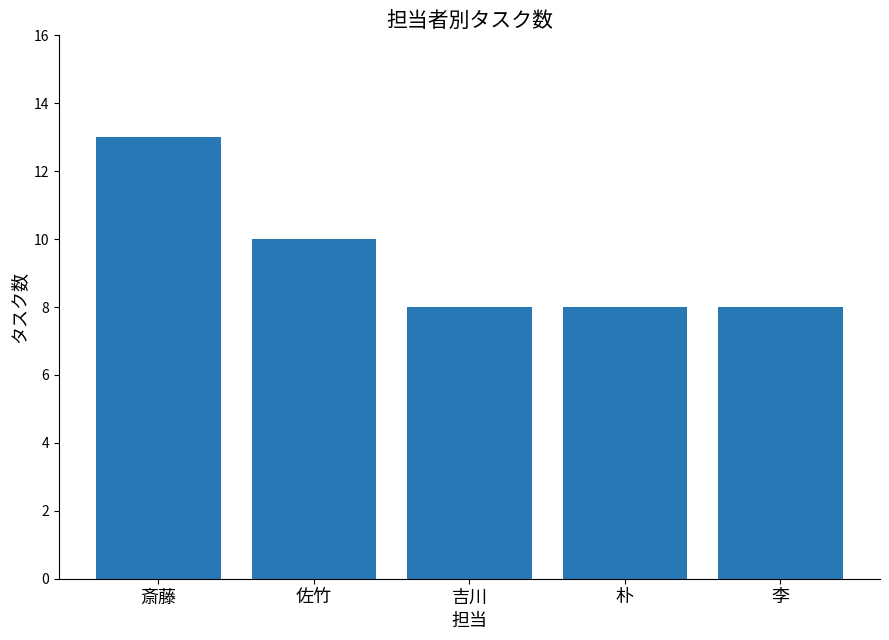

What is the approximate value at 朴?

8